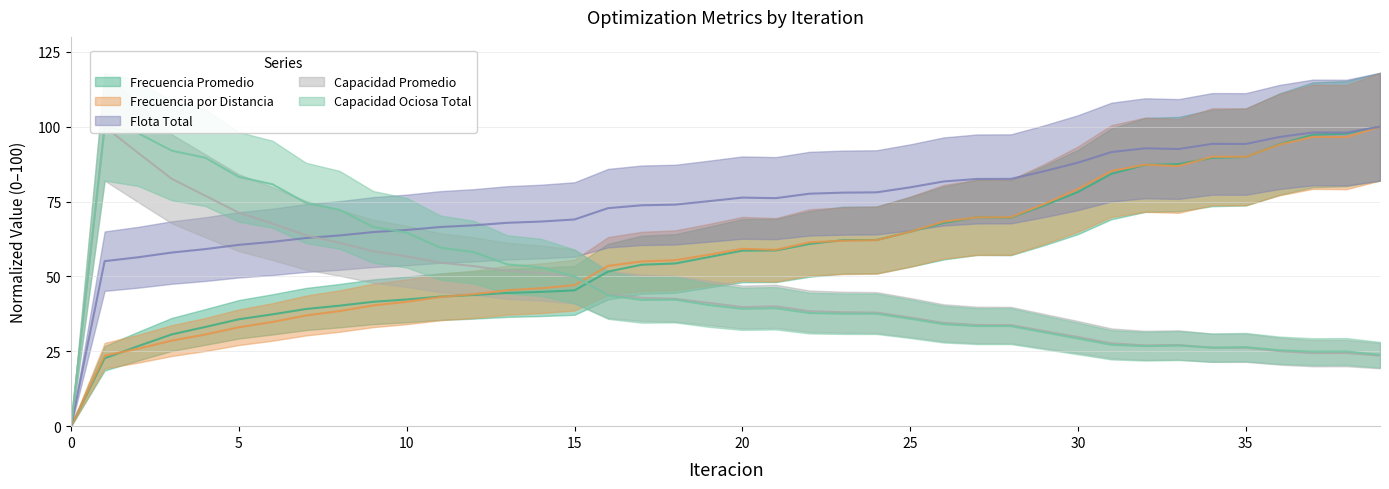

What is the difference between the maximum and minimum values in the Flota Total series?

100.0